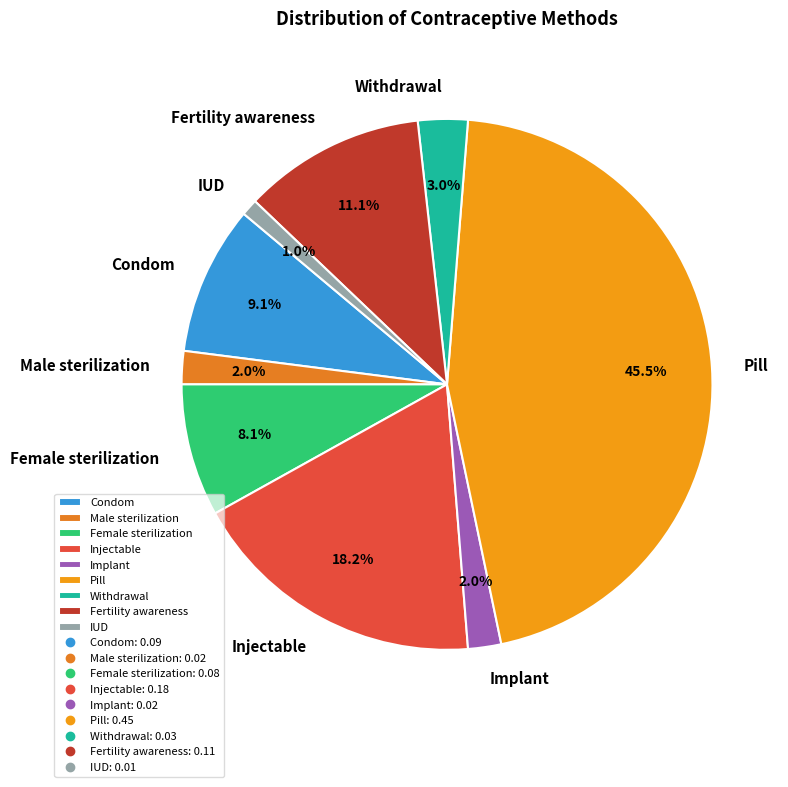

What percentage is the Male sterilization slice, to the nearest percent?

2%